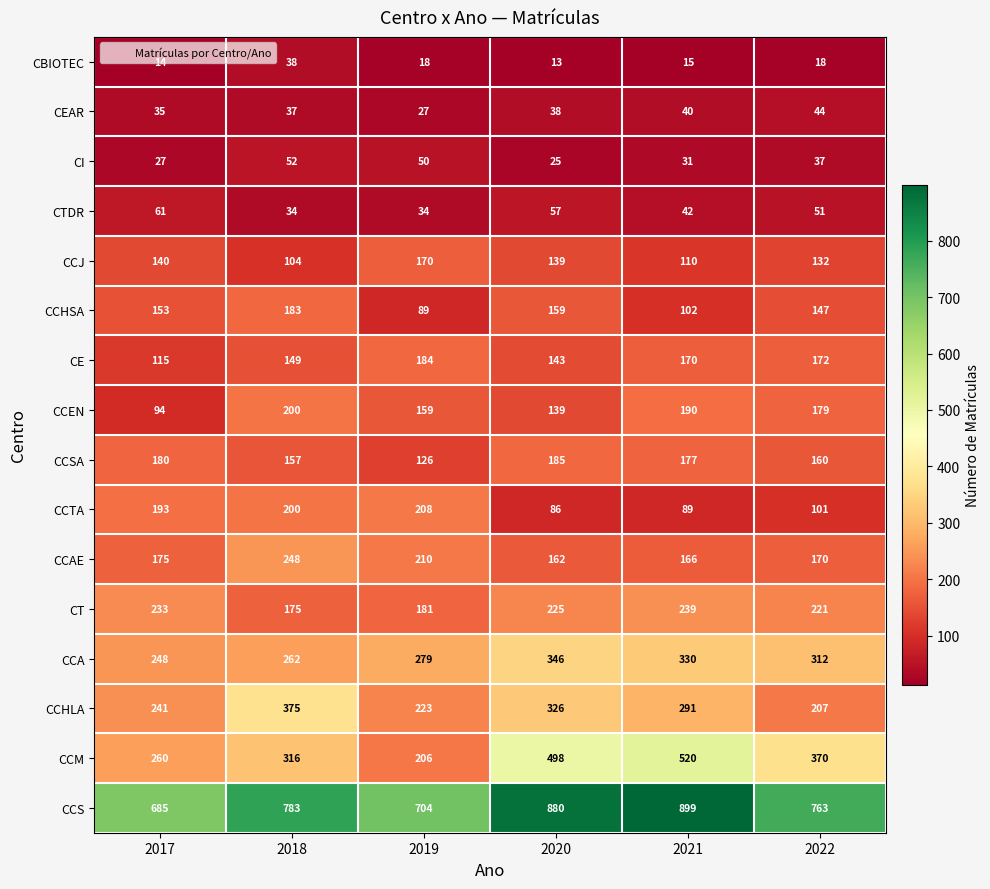

What is the spread (max minus min) of values at 2021?

884